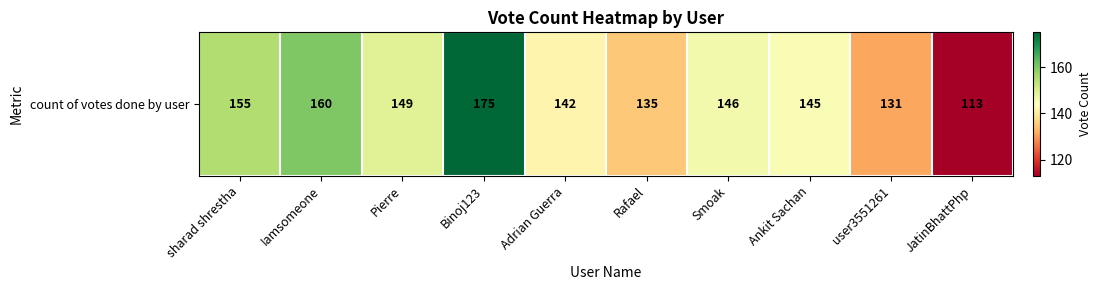

Where does the data first go above 146?

sharad shrestha